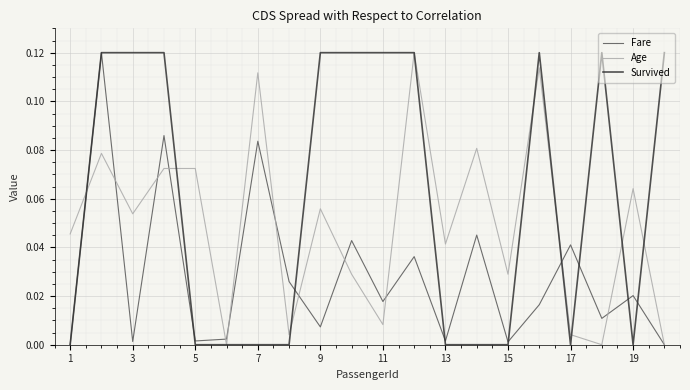

List the series in order of their overall mean, lowest first.

Fare, Age, Survived